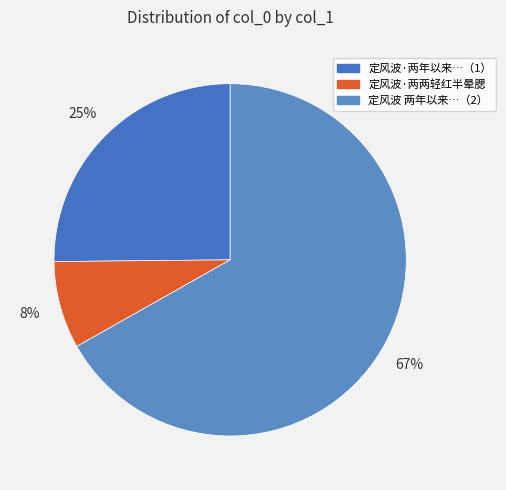

Rank the categories by value from lowest to highest.

定风波·两两轻红半晕腮, 定风波·两年以来，屡约藏云来武汉大学讲学，辄因故不果，拈此调之, 定风波 两年以来，屡约藏云来武汉大学讲学，辄因故不果，拈此调之